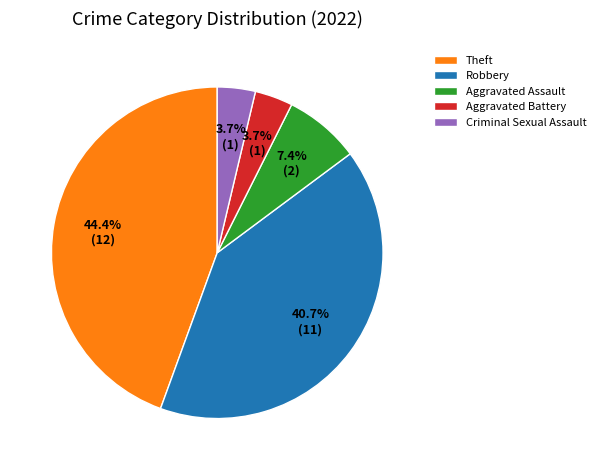

What portion of the pie excludes Aggravated Battery?

96.3%